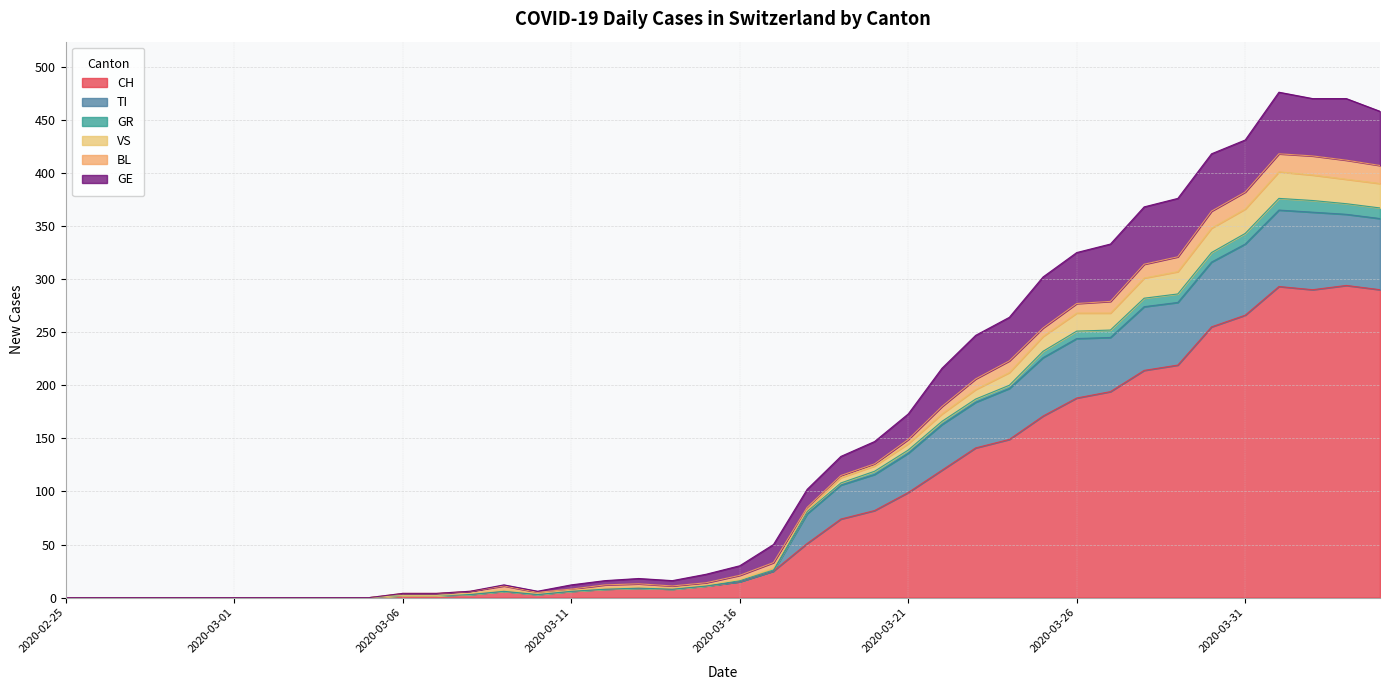

Which category has the lowest value across all series?

2020-02-25